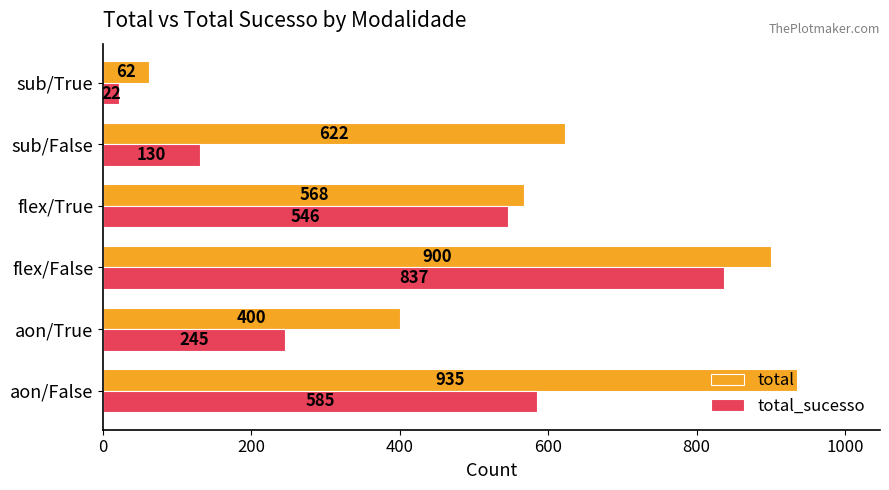

At how many categories does at least one series exceed 347?

5